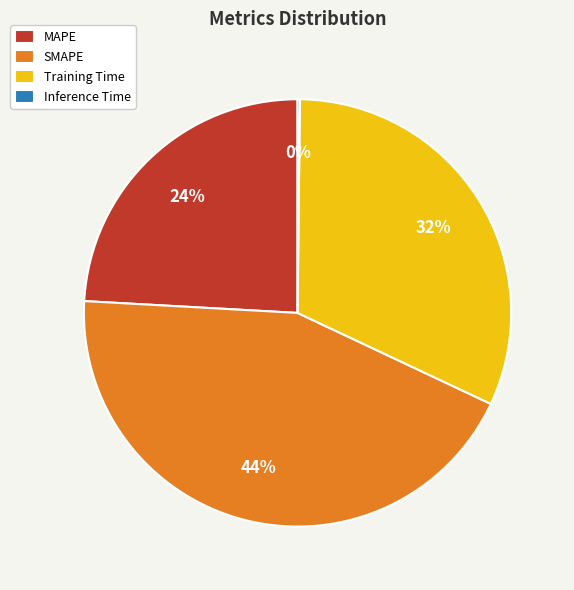

Combined, do MAPE and Training Time account for over 50%?

Yes